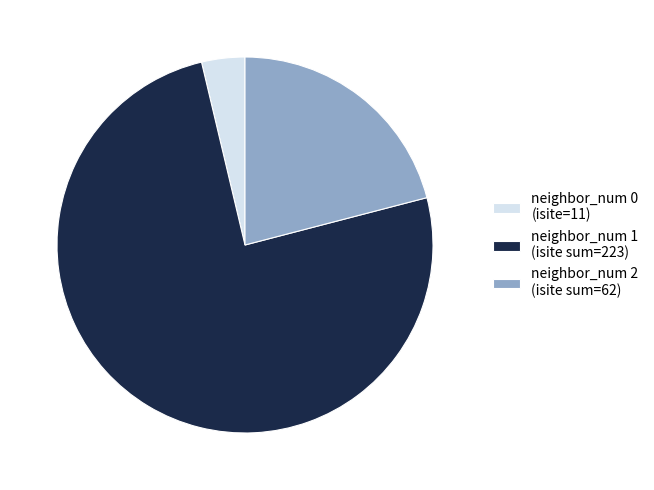

Is it true that neighbor_num 1 (isite sum=223) is 75% of the pie?

True